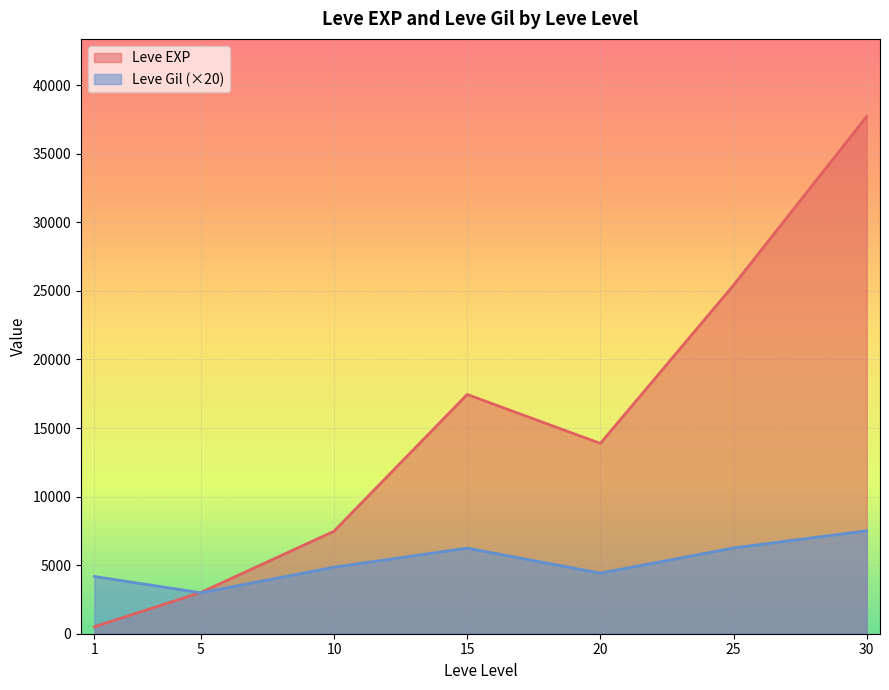

At which category is the sum across all series the highest?

30